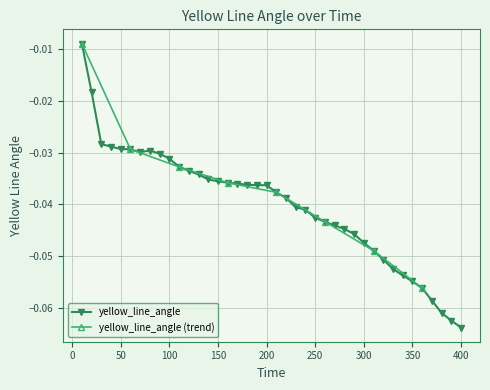

Reading right to left, list all the values displayed in this chart.

-0.1	-0.1	-0.1	-0.1	-0.1	-0.1	-0.1	-0.1	-0.1	-0.0	-0.0	-0.0	-0.0	-0.0	-0.0	-0.0	-0.0	-0.0	-0.0	-0.0	-0.0	-0.0	-0.0	-0.0	-0.0	-0.0	-0.0	-0.0	-0.0	-0.0	-0.0	-0.0	-0.0	-0.0	-0.0	-0.0	-0.0	-0.0	-0.0	-0.0